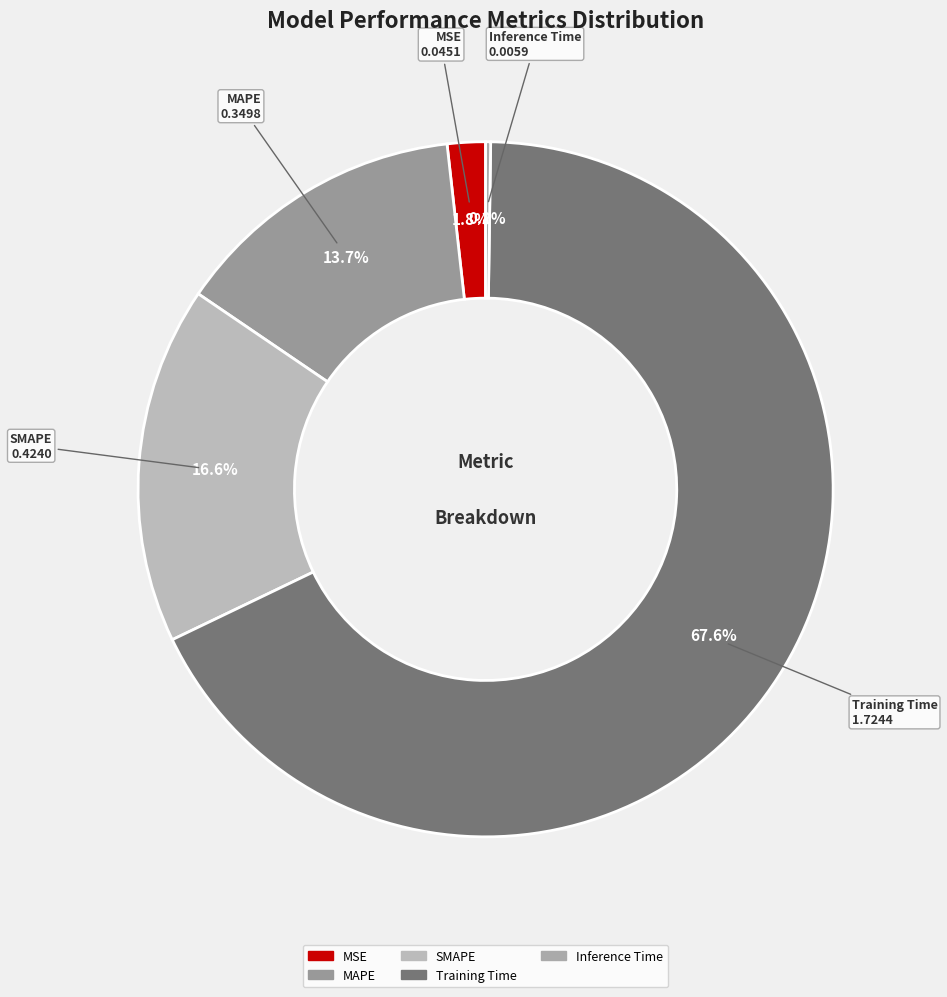

Which slice is the largest?

Training Time